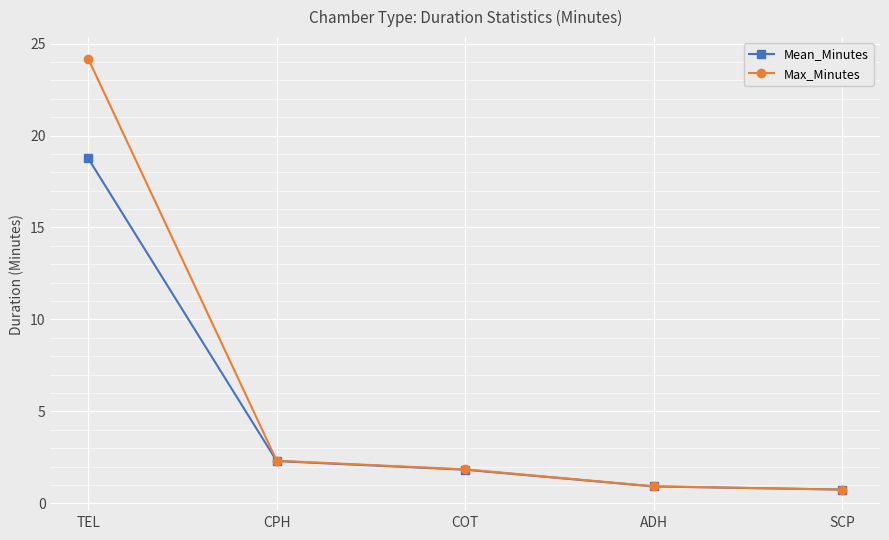

Is it true that Mean_Minutes equals 1.8 at COT?

True